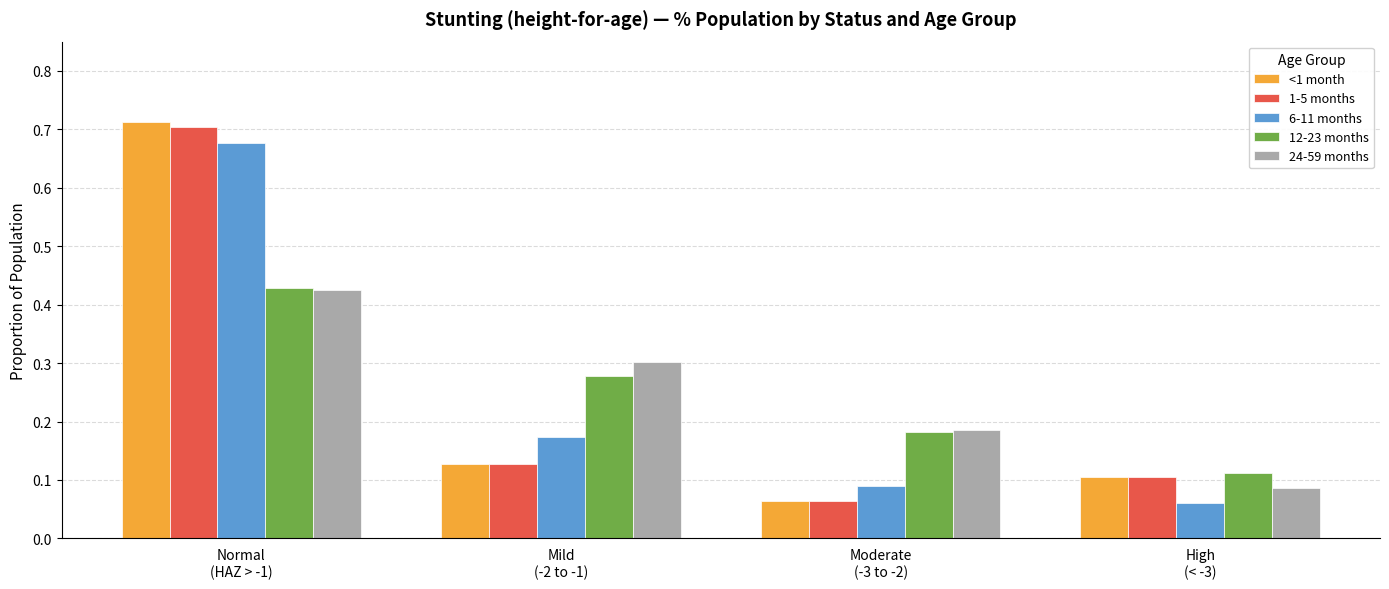

Count the number of data series in this chart.

5